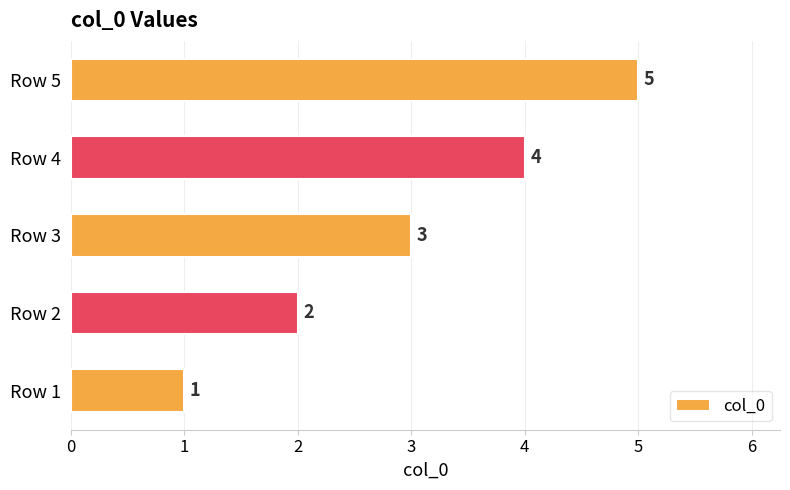

What is the difference between the second highest and second lowest values?

2